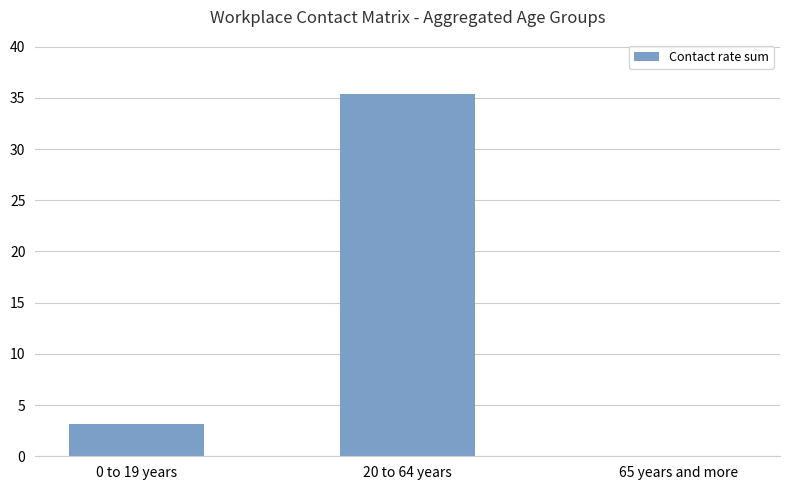

Reading left to right, transcribe all the data shown in this chart.

0 to 19 years=3.1	20 to 64 years=35.4	65 years and more=0.0